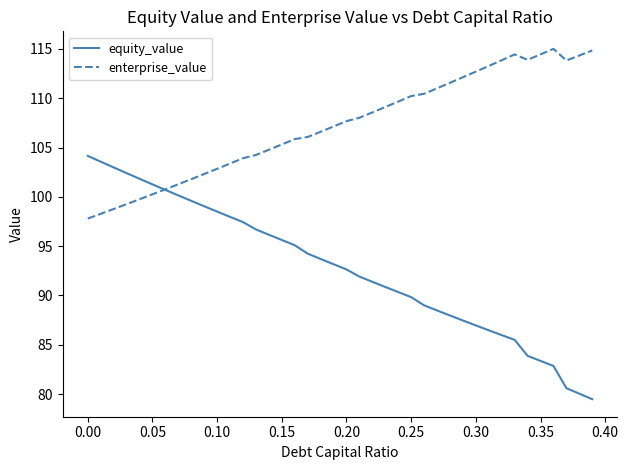

Which series has the largest total across all categories?

enterprise_value